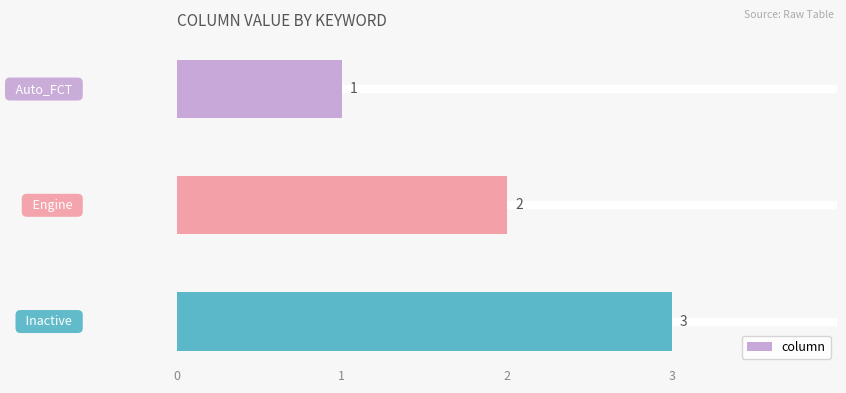

How many values are between 1 and 3?

3